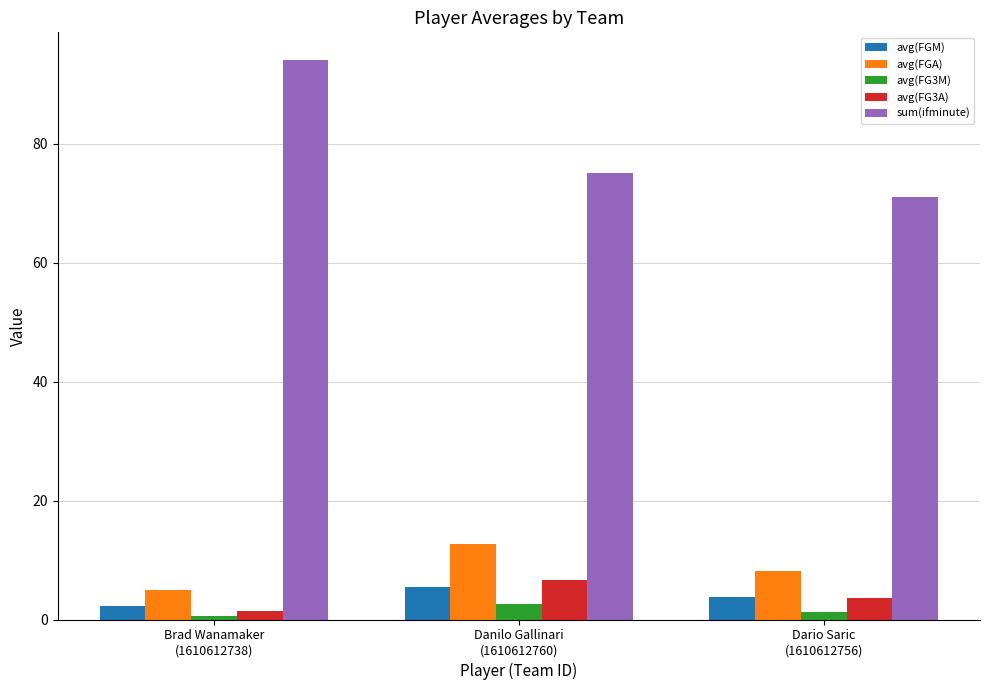

What is the label of the 1st bar from the left?

Brad Wanamaker
(1610612738)